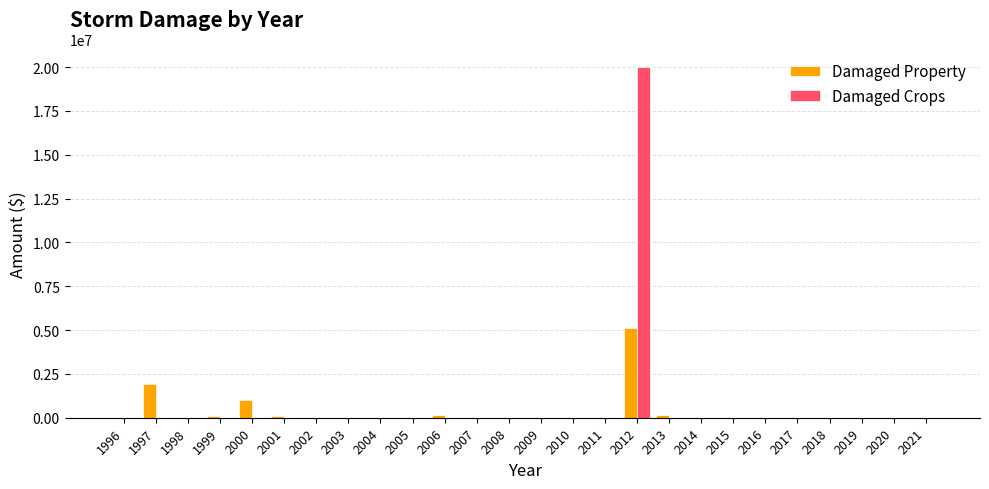

How many groups of bars are there?

26